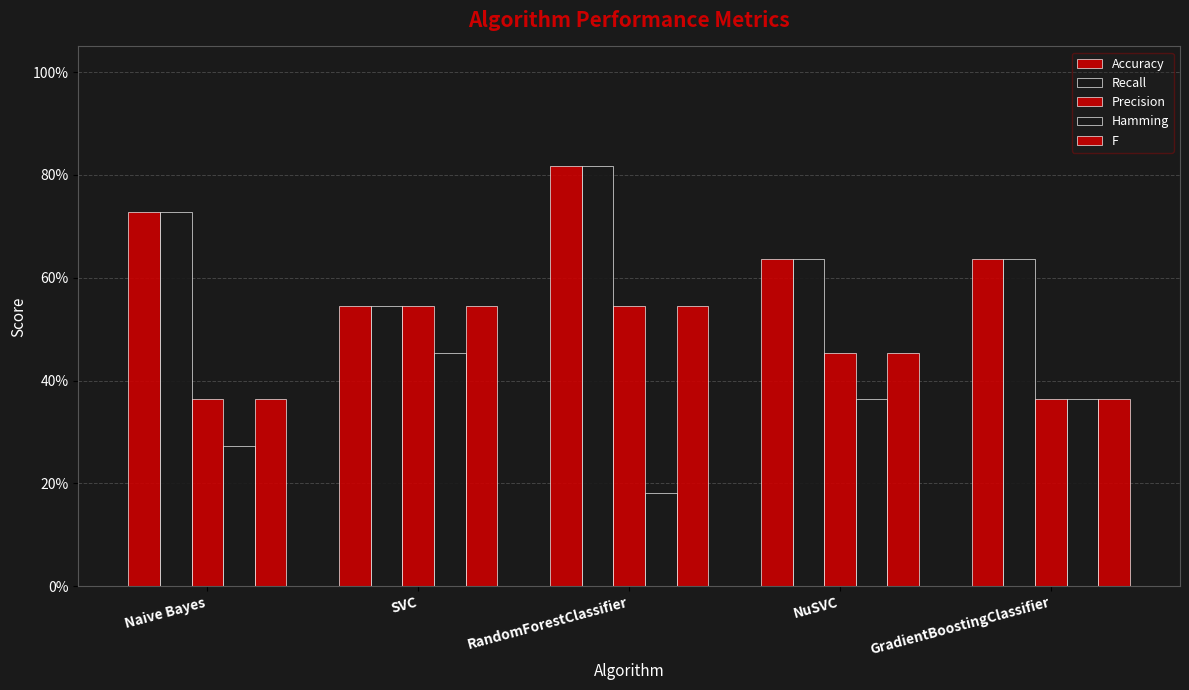

Does the chart contain stacked bars?

No